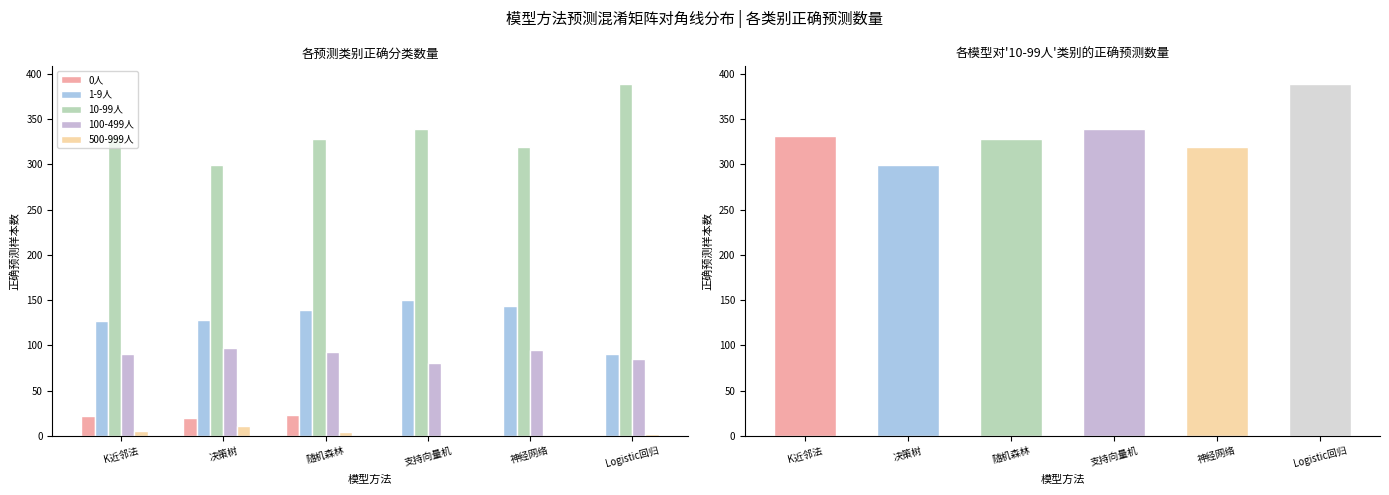

How many distinct data groups are displayed?

5